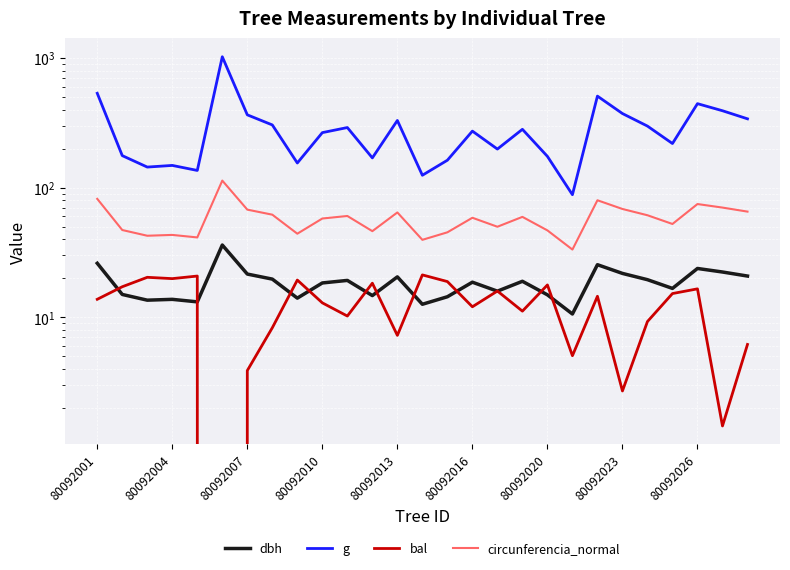

What are all the series names shown in the legend?

dbh, g, bal, circunferencia_normal